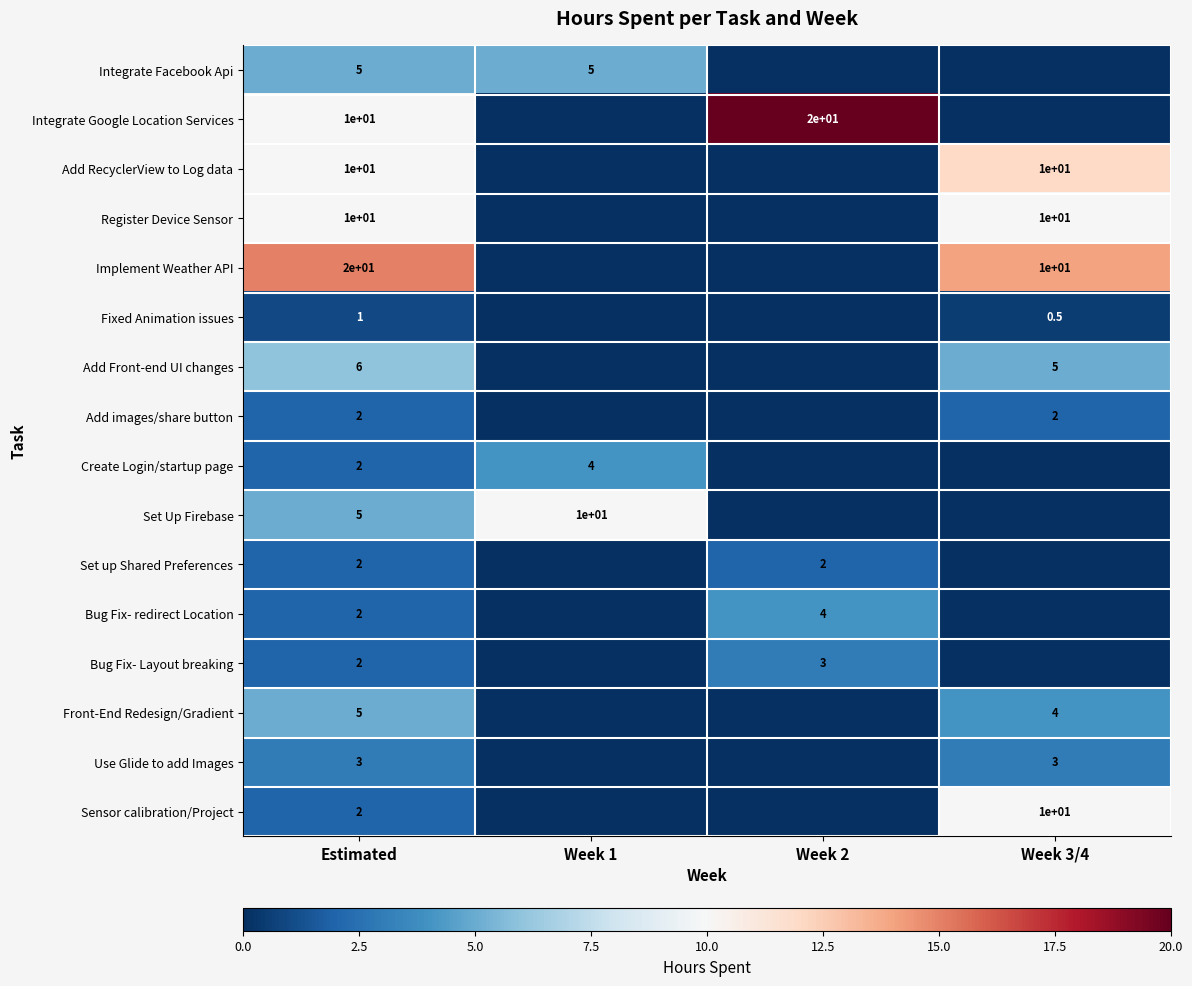

What is the difference between the highest and lowest values at Estimated?

19.0